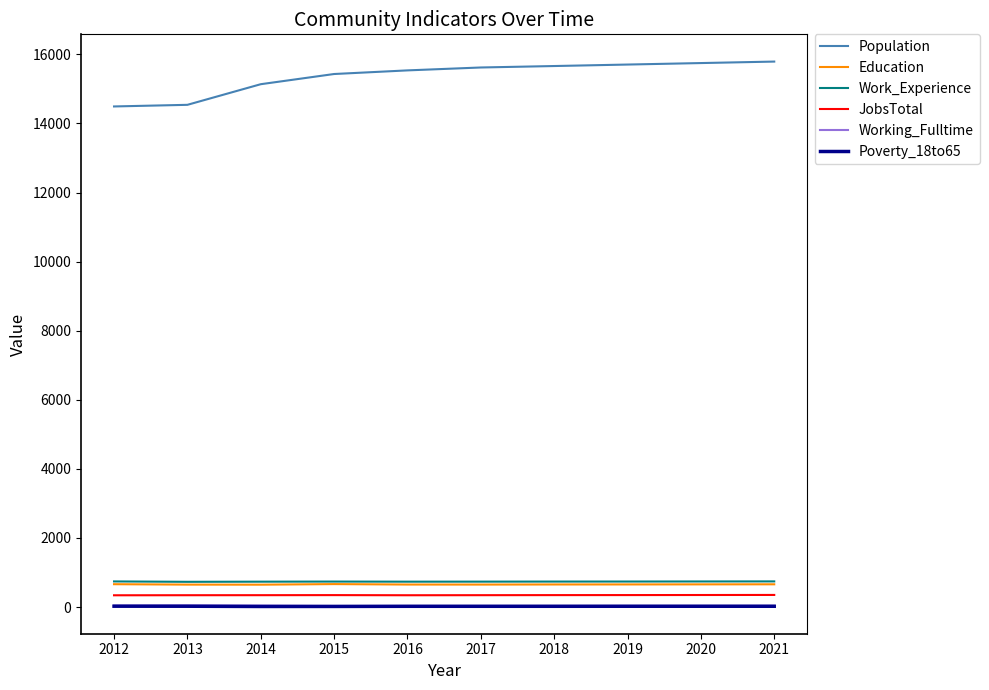

What is the maximum value for Education?

665